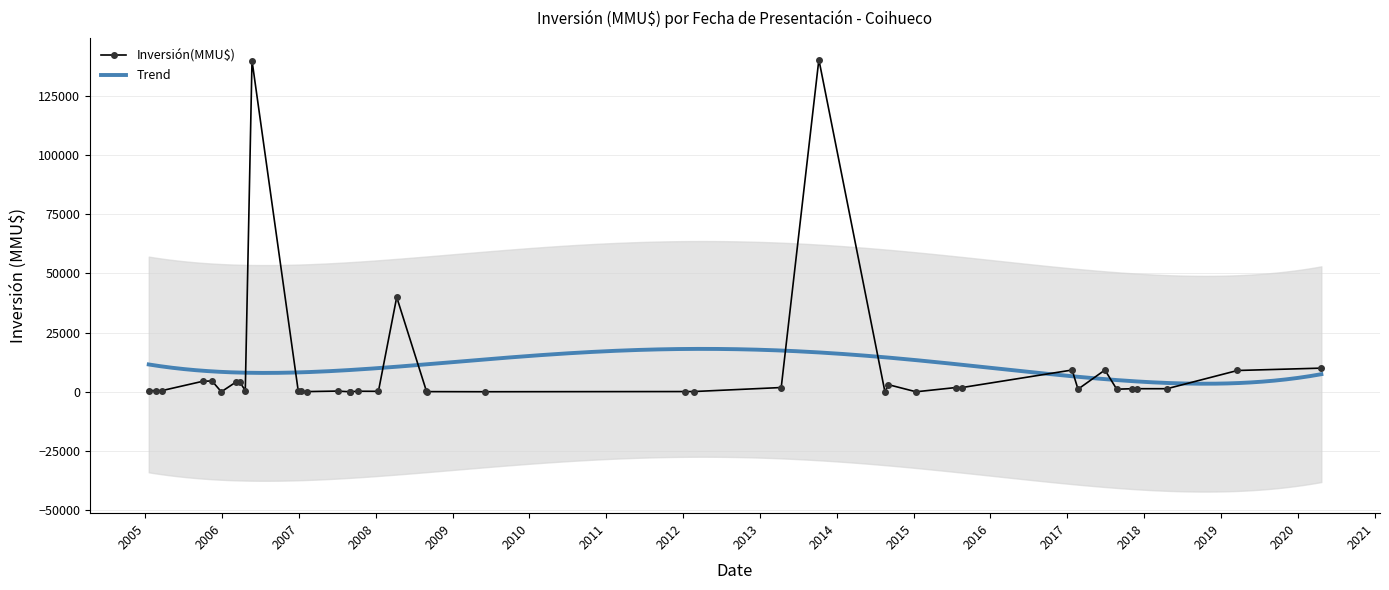

What is the difference between the maximum and minimum values?

140400